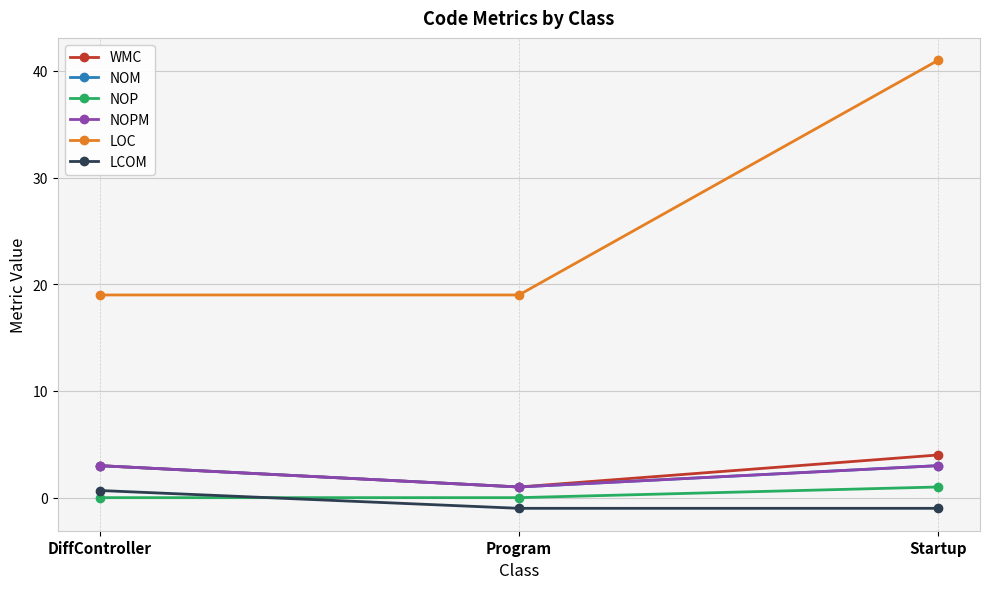

Where is NOPM nearest to the value 2?

DiffController